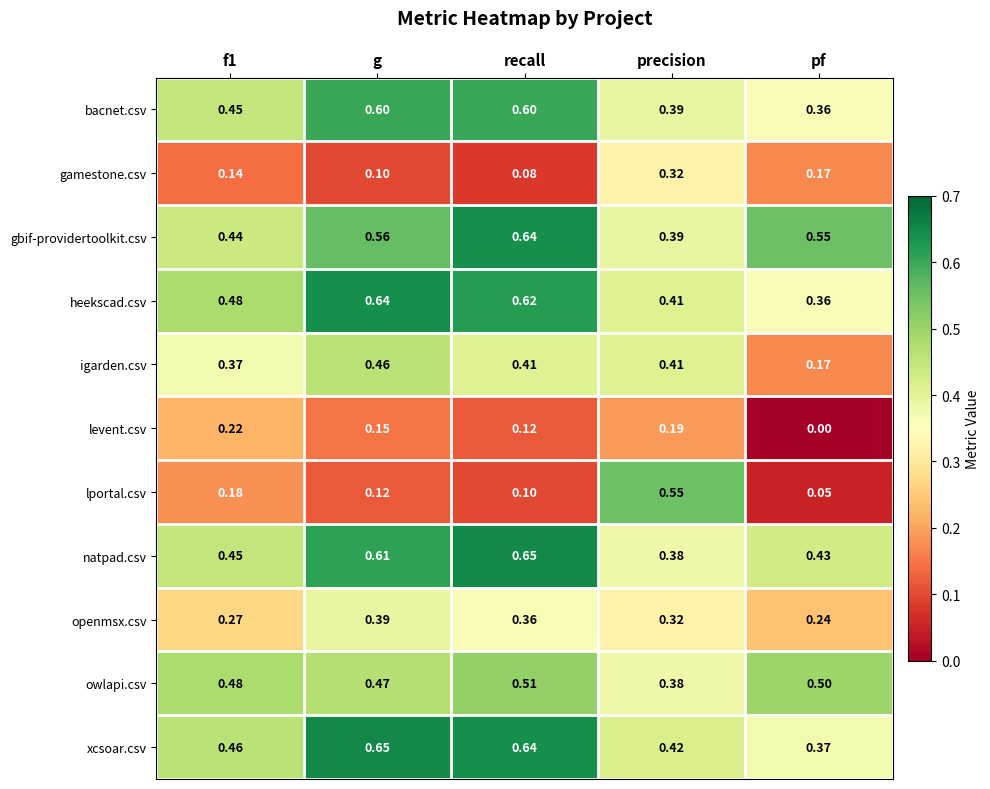

At which category does the chart reach its minimum across all series?

pf